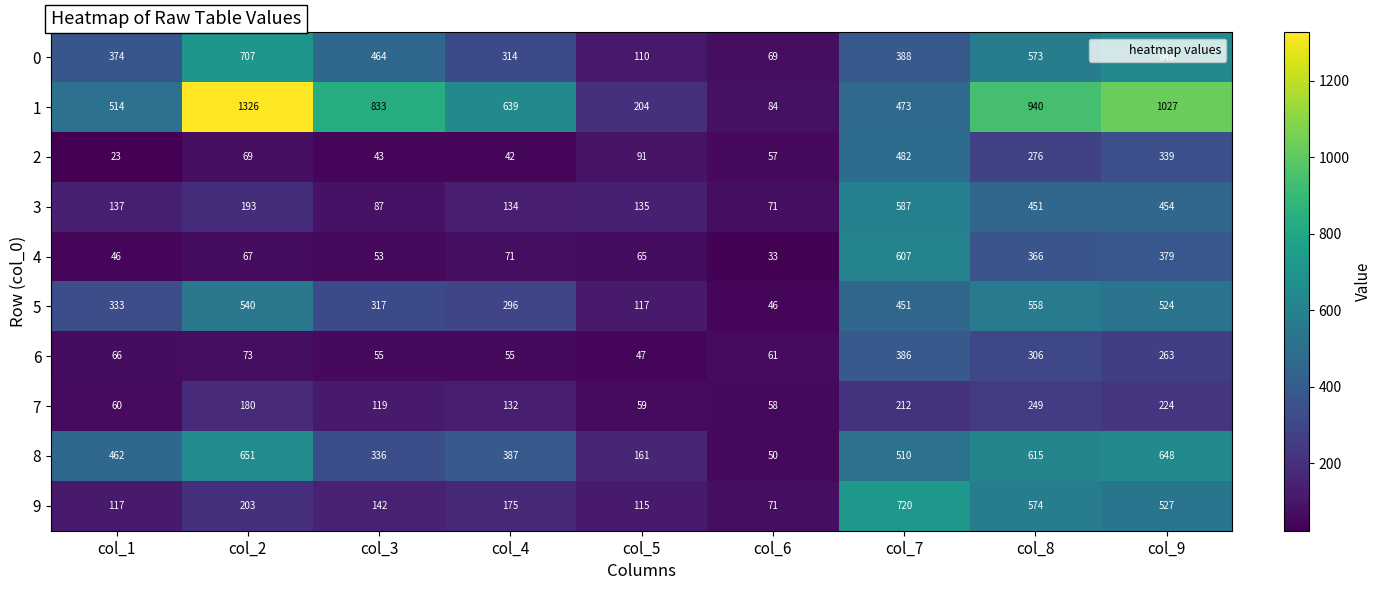

Rank the categories by 3 value from lowest to highest.

col_6, col_3, col_4, col_5, col_1, col_2, col_8, col_9, col_7